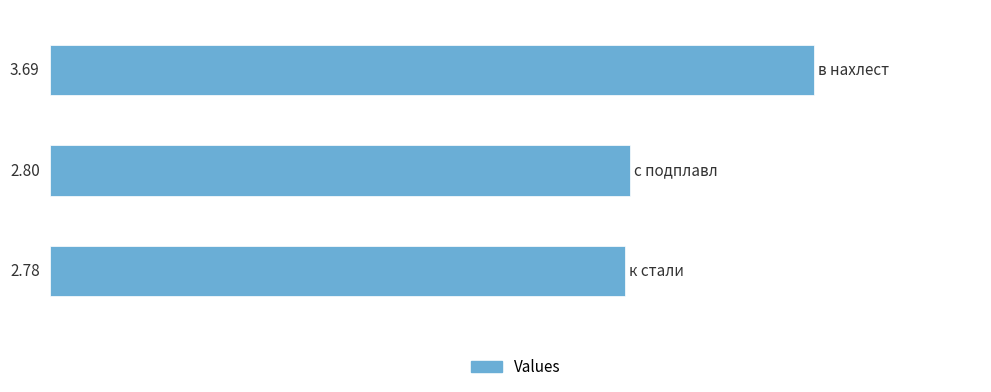

What is the sum of all values?

9.3